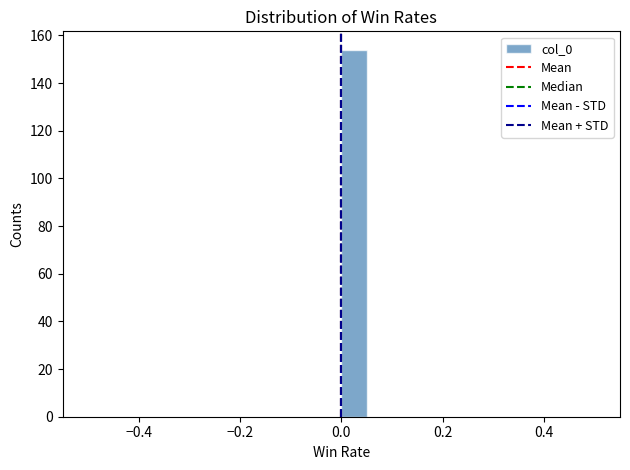

Read against the x-axis, roughly where is the centre of the tallest bar?

0.02